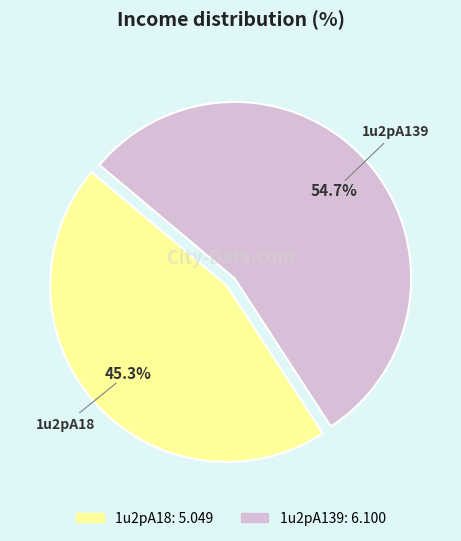

Rank the categories by value from lowest to highest.

1u2pA18, 1u2pA139